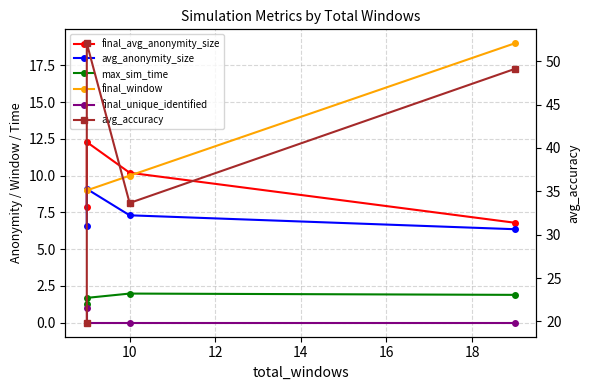

Which series has the largest total across all categories?

avg_accuracy